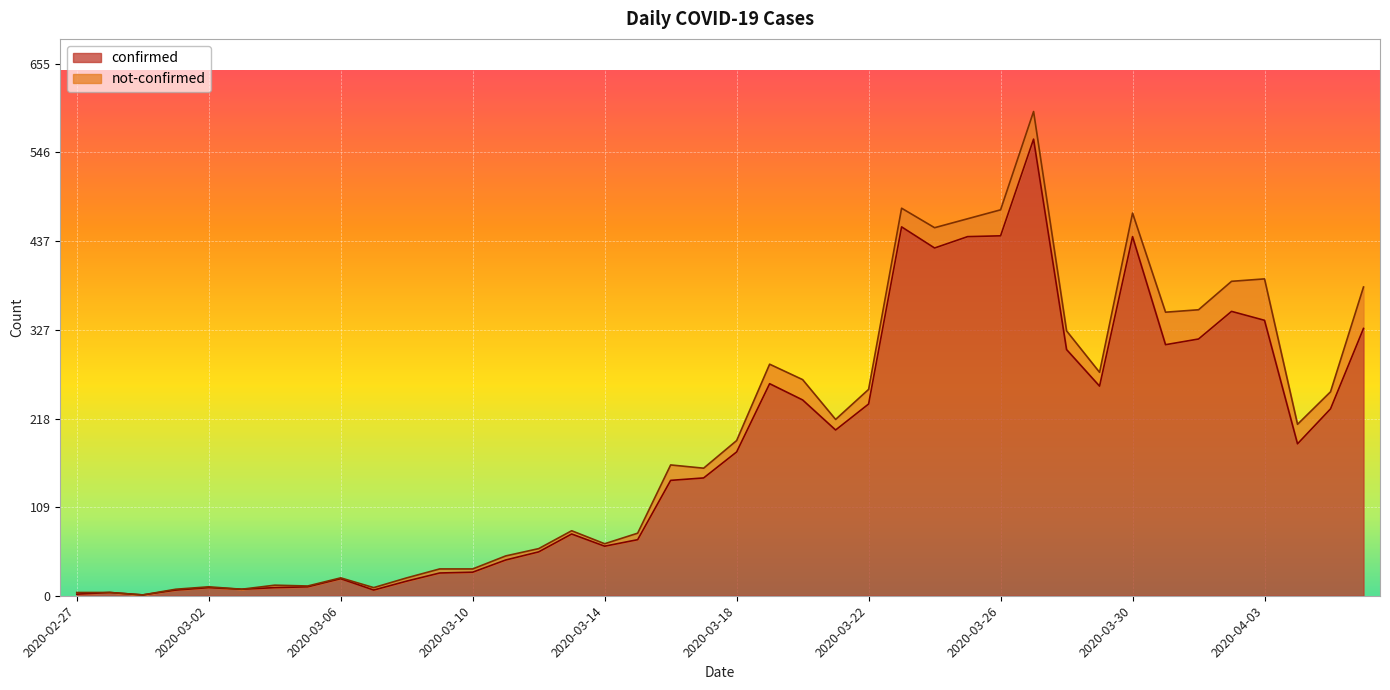

Which has a higher value, 2020-03-19 or 2020-02-27?

2020-03-19